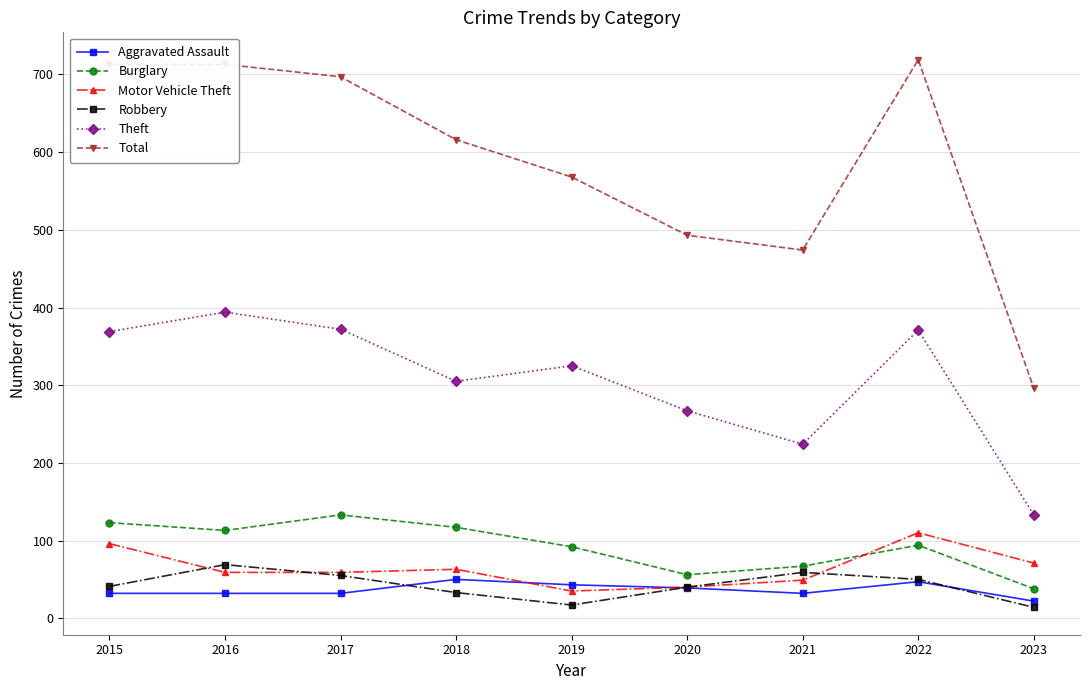

True or false: Robbery and Burglary cross at least once.

False